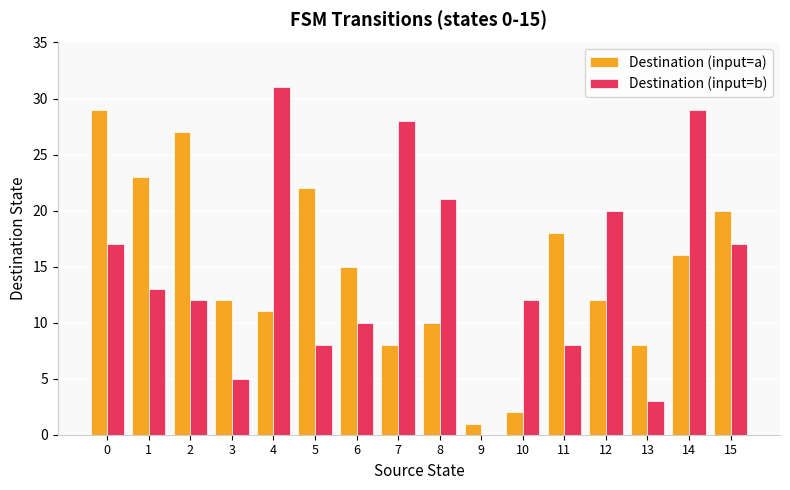

How many series are shown in this chart?

2